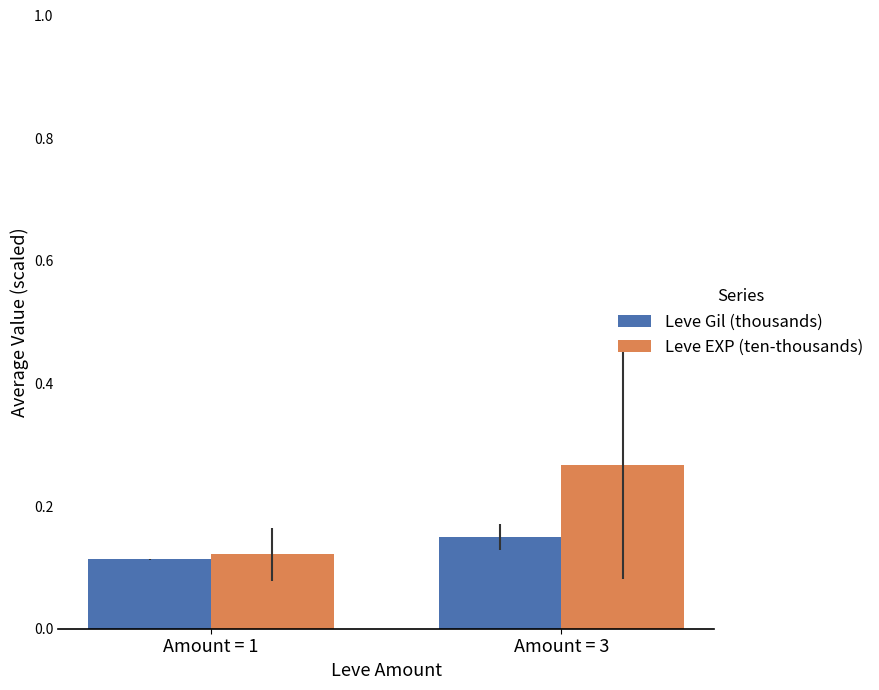

What is the sum of the Leve EXP (ten-thousands) values at Amount = 1 and Amount = 3?

0.4